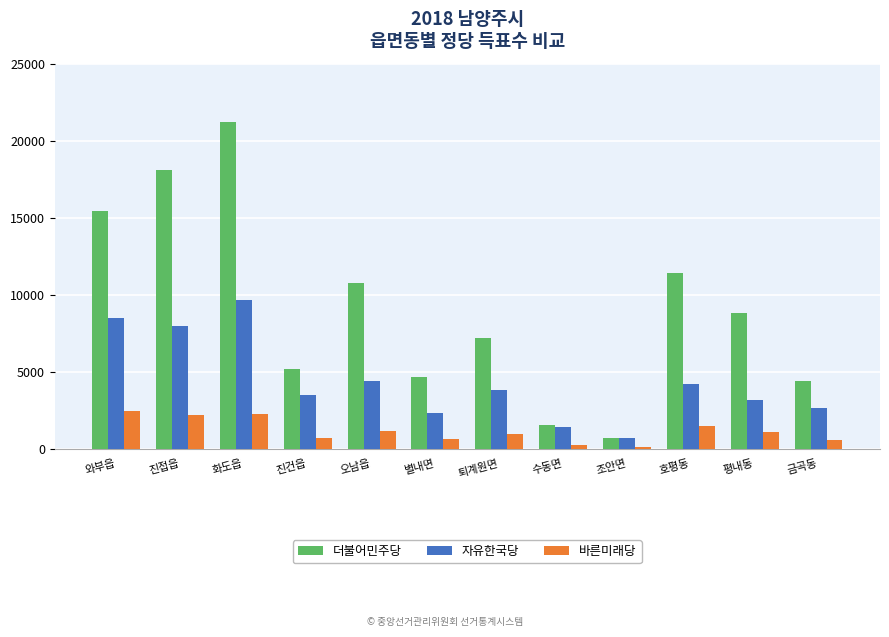

What is the value of the 바른미래당 bar at the 4th from the left?

733